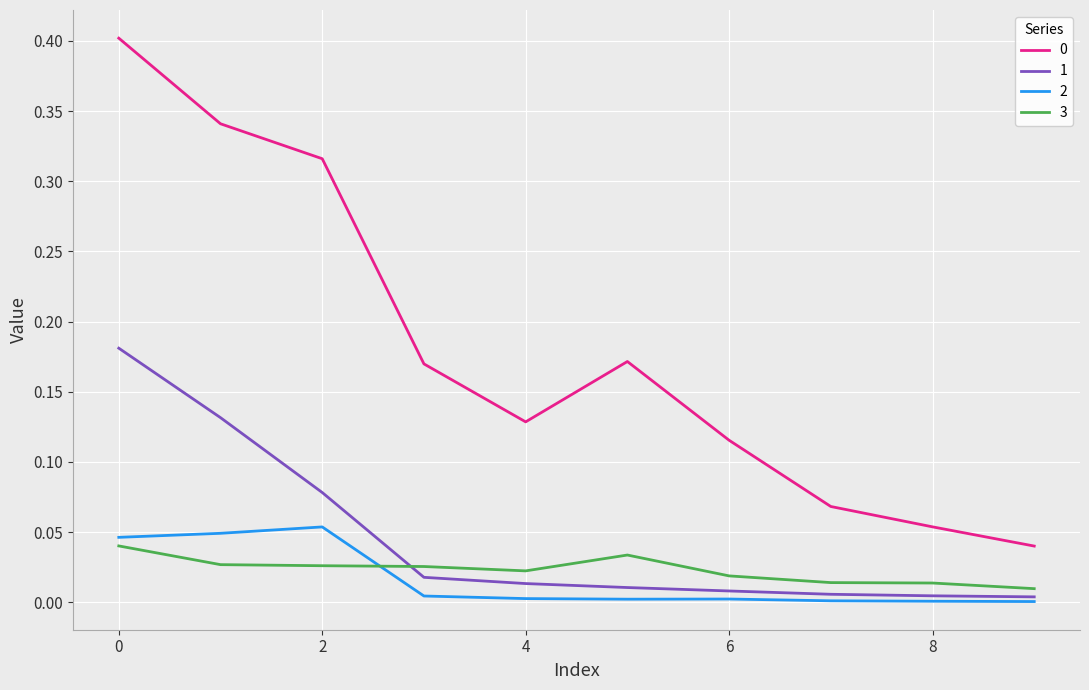

Count the 0 values in the range 0 to 1.

10